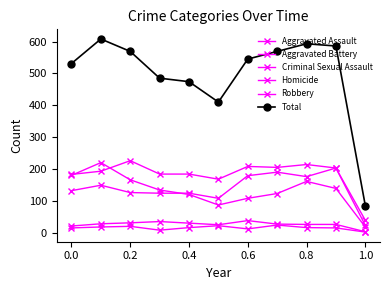

How many values in the Robbery series are below 134?

5